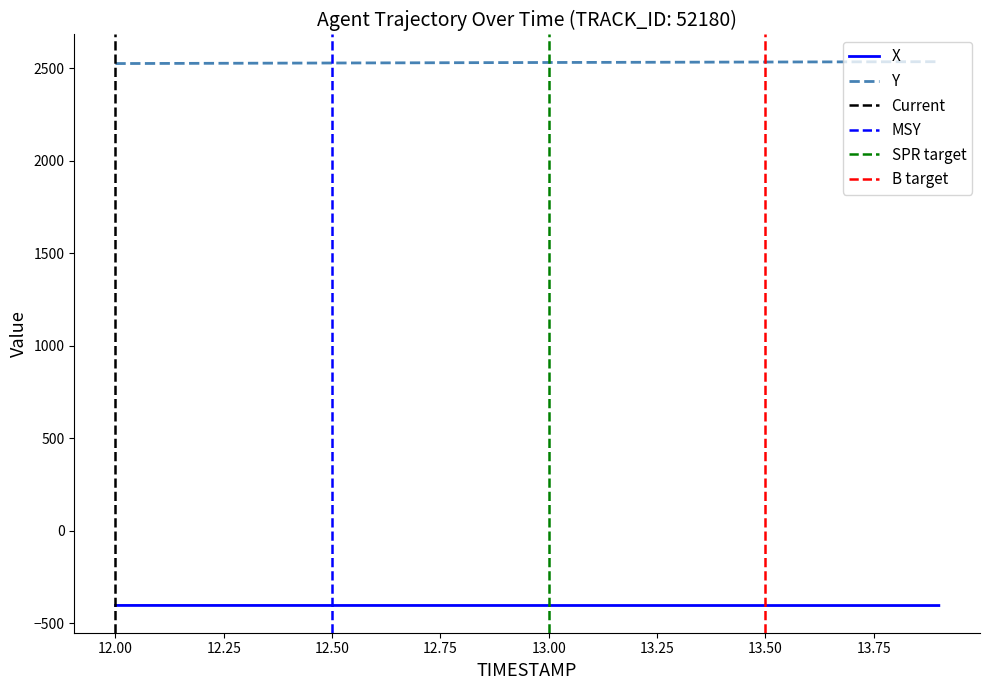

True or false: X has more than 1 points higher than both neighbors.

False